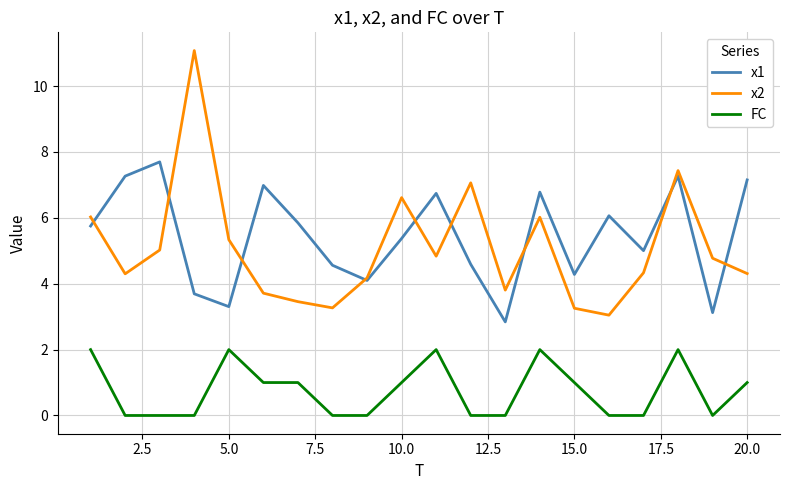

What is the minimum value for x2?

3.0